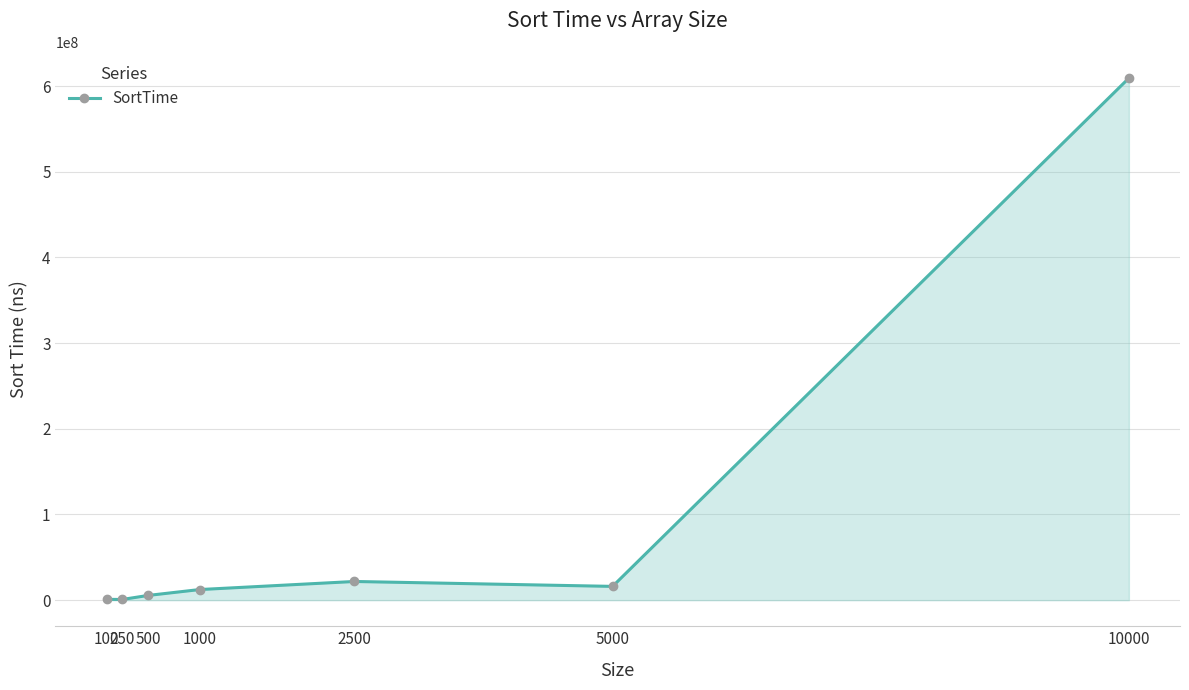

How many lines are shown in the chart?

1